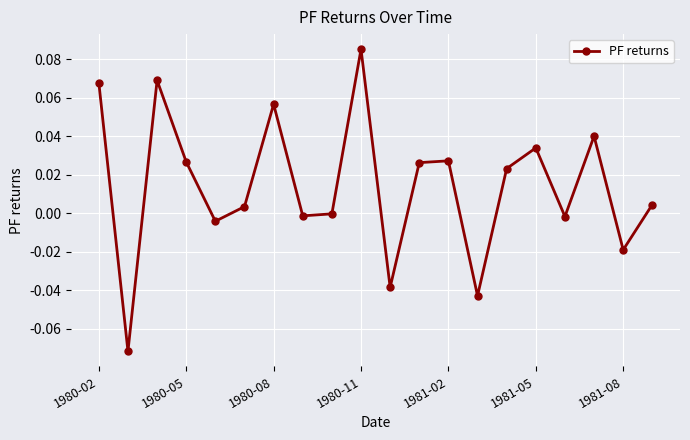

How many categories are shown in the chart?

20